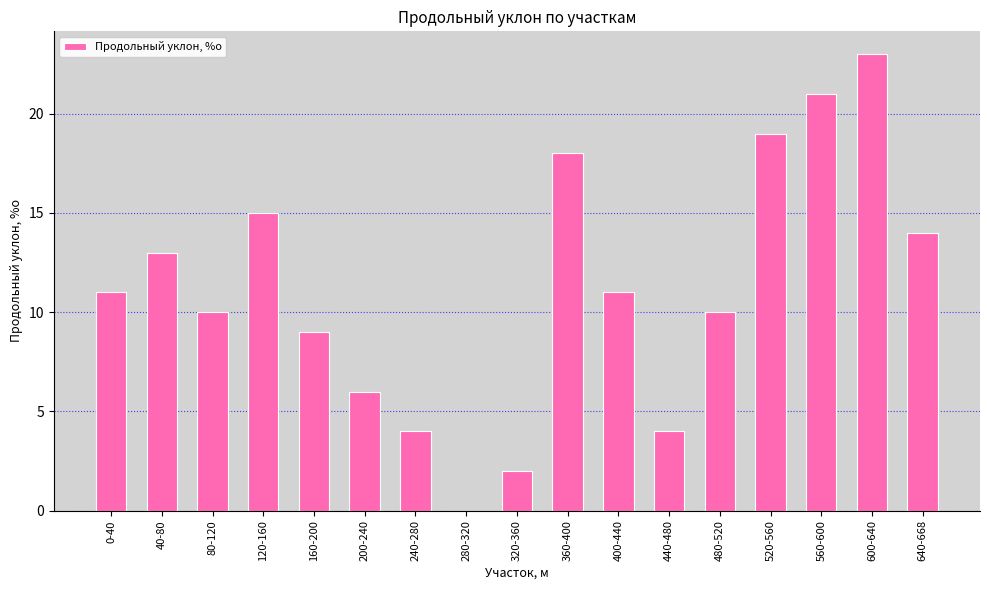

Reading right to left, list all the values displayed in this chart.

640-668=14	600-640=23	560-600=21	520-560=19	480-520=10	440-480=4	400-440=11	360-400=18	320-360=2	280-320=0	240-280=4	200-240=6	160-200=9	120-160=15	80-120=10	40-80=13	0-40=11